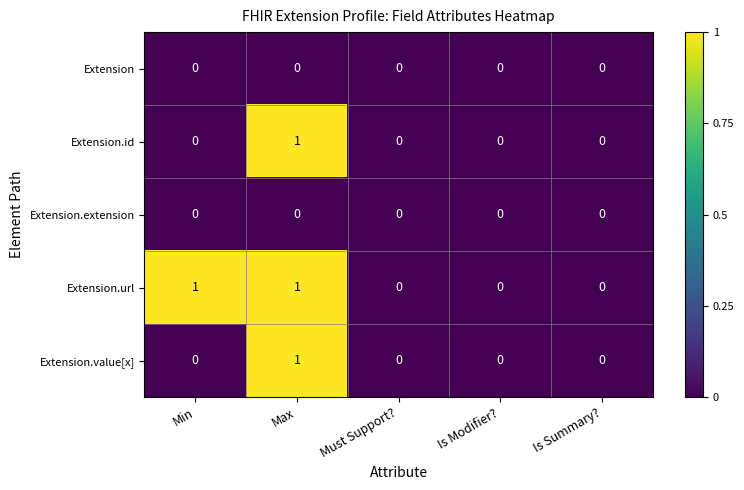

Count the number of categories in the chart.

5